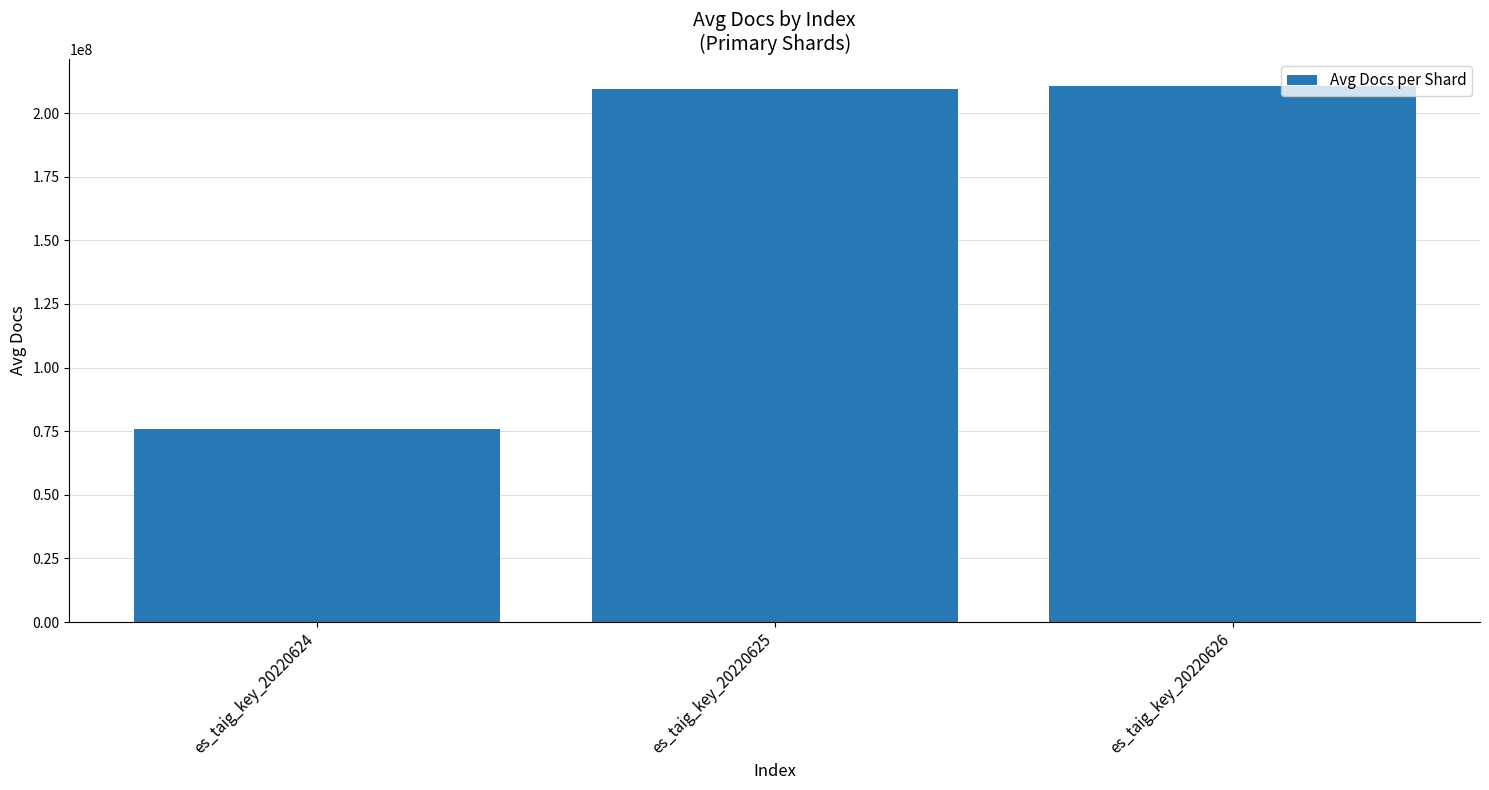

Does the chart contain stacked bars?

No